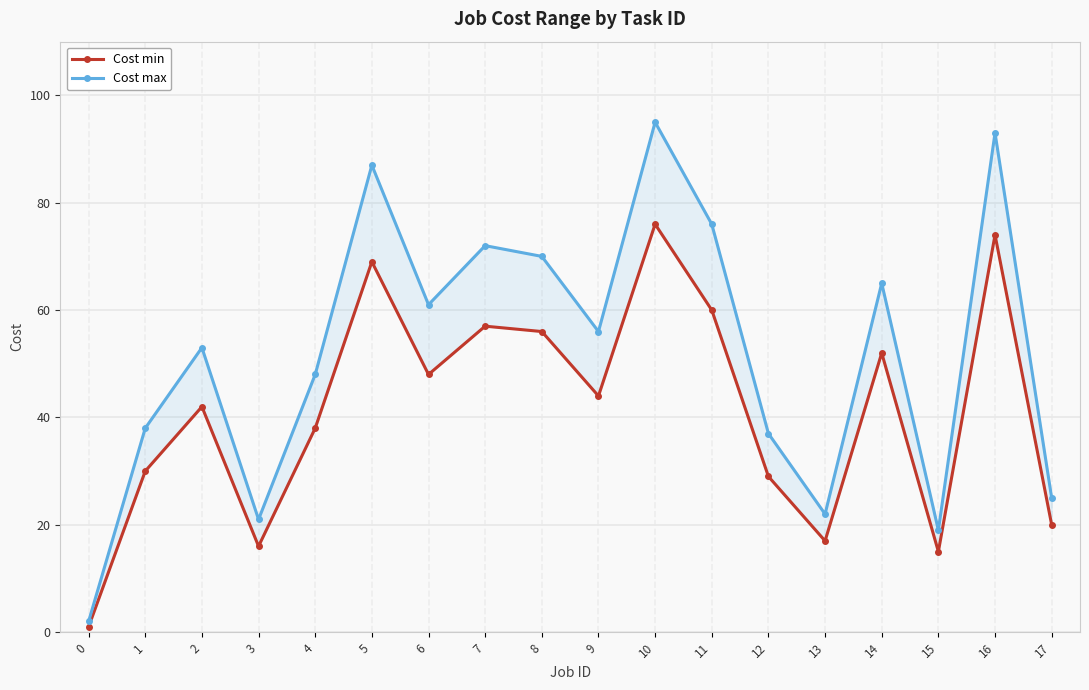

Where is Cost max nearest to the value 48?

4